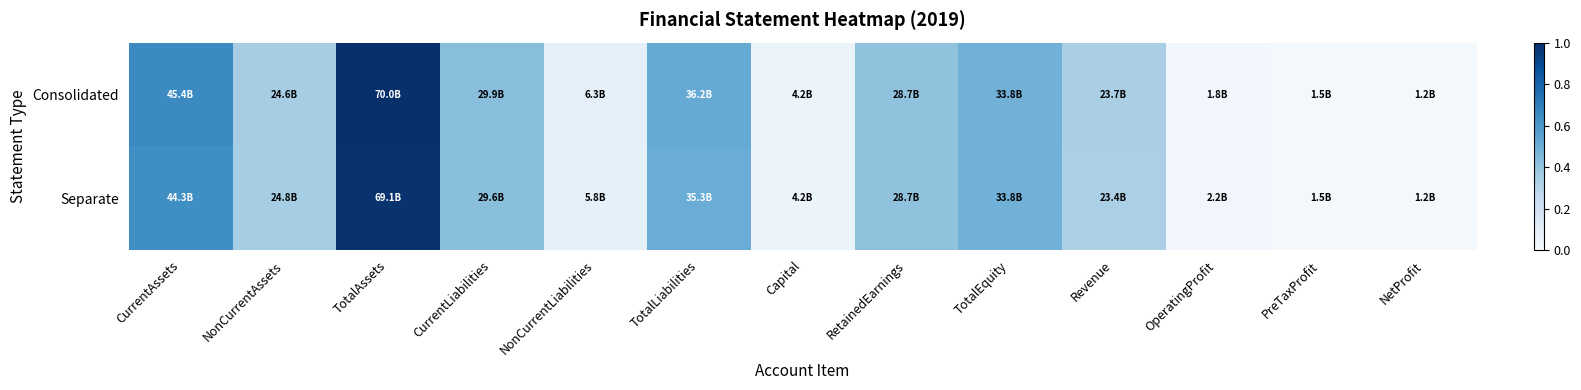

Reading left to right, list all the values displayed in this chart.

Consolidated: CurrentAssets=0.6	NonCurrentAssets=0.4	TotalAssets=1.0	CurrentLiabilities=0.4	NonCurrentLiabilities=0.1	TotalLiabilities=0.5	Capital=0.1	RetainedEarnings=0.4	TotalEquity=0.5	Revenue=0.3	OperatingProfit=0.0	PreTaxProfit=0.0	NetProfit=0.0
Separate: CurrentAssets=0.6	NonCurrentAssets=0.4	TotalAssets=1.0	CurrentLiabilities=0.4	NonCurrentLiabilities=0.1	TotalLiabilities=0.5	Capital=0.1	RetainedEarnings=0.4	TotalEquity=0.5	Revenue=0.3	OperatingProfit=0.0	PreTaxProfit=0.0	NetProfit=0.0